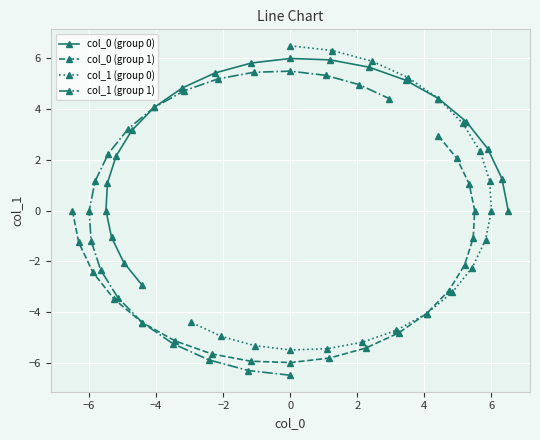

What is the value of the col_0 (group 0) point at the 10th from the left?

5.4